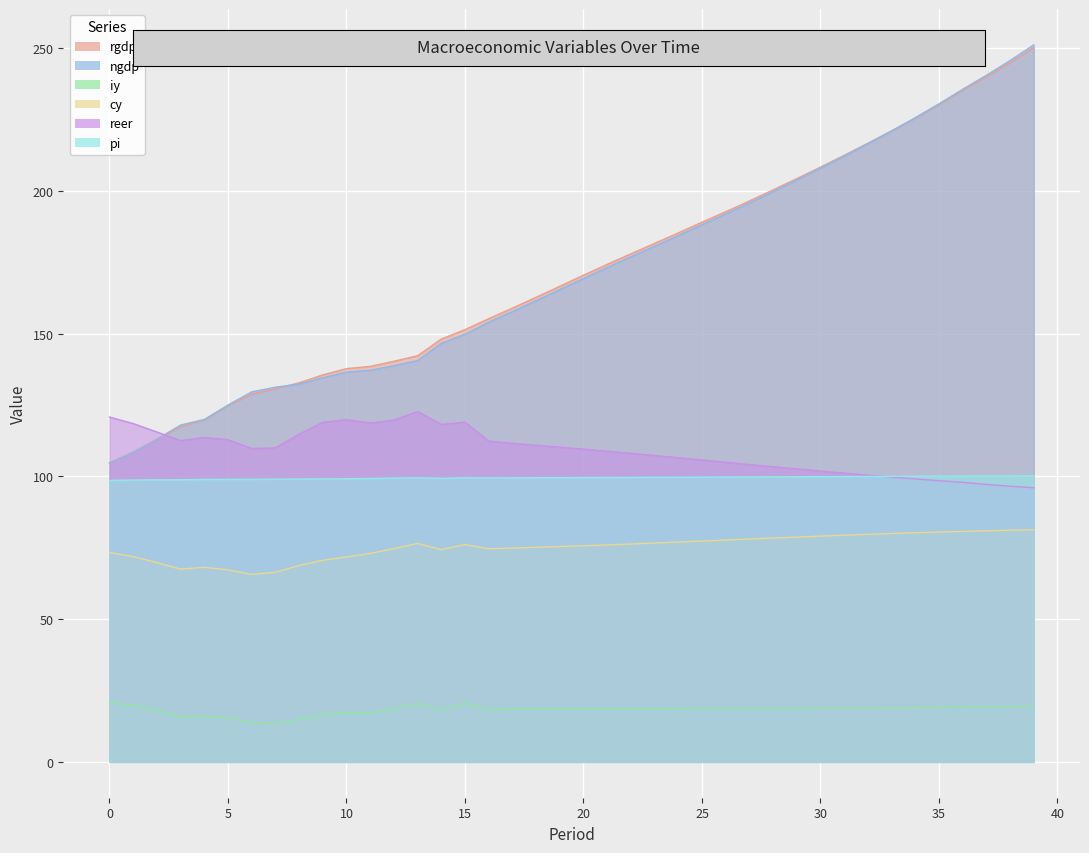

Rank the categories by cy value from highest to lowest.

39, 38, 37, 36, 35, 34, 33, 32, 31, 30, 29, 28, 27, 26, 25, 24, 23, 13, 22, 15, 21, 20, 19, 18, 17, 12, 16, 14, 0, 11, 1, 10, 9, 2, 8, 4, 3, 5, 7, 6